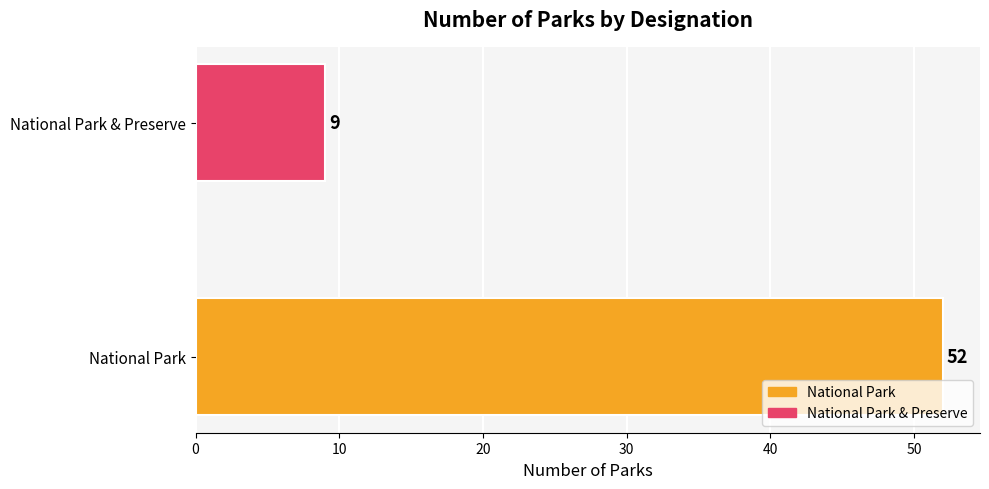

What is the sum of the values at National Park and National Park & Preserve?

61